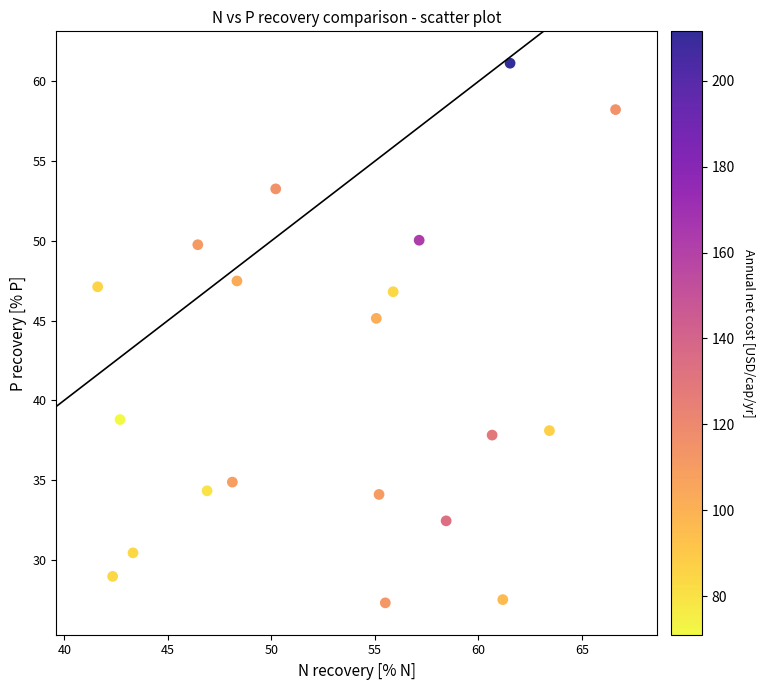

What is the range of Y values (max minus min)?

33.9